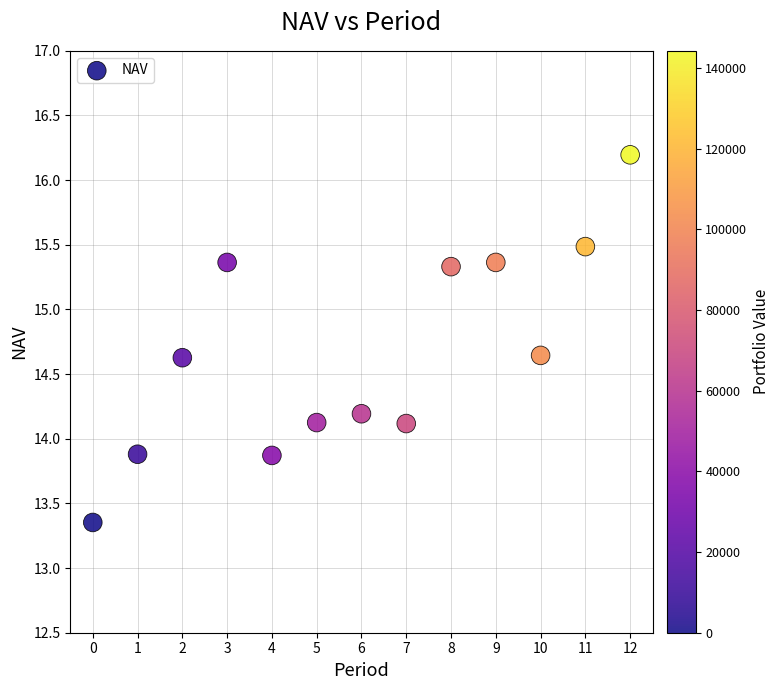

What is the range of Y values (max minus min)?

2.8